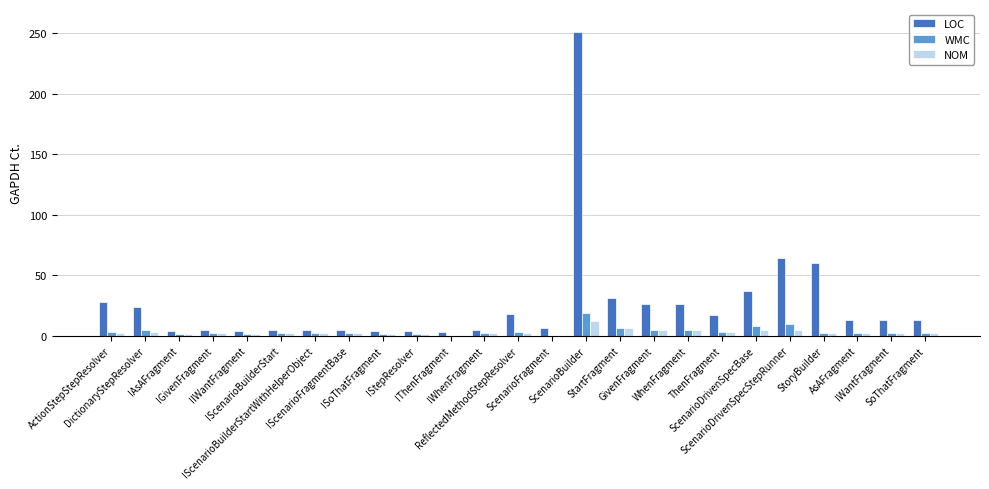

Are the bars horizontal?

No